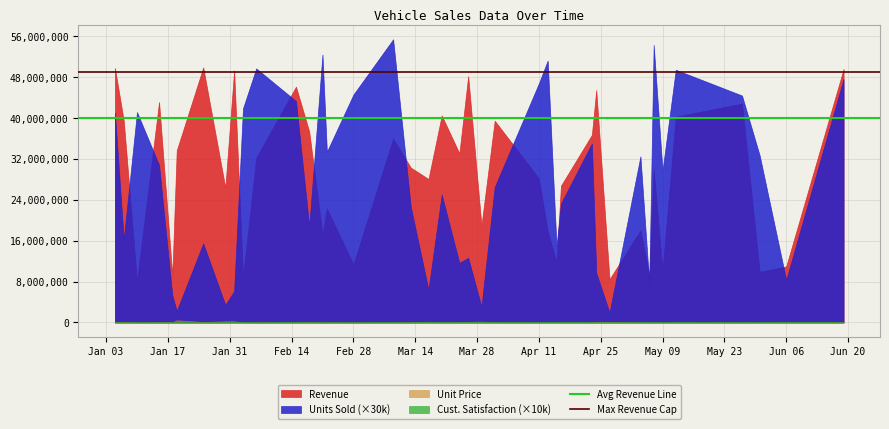

What is the maximum value for Units Sold (×30k)?

55440000.0